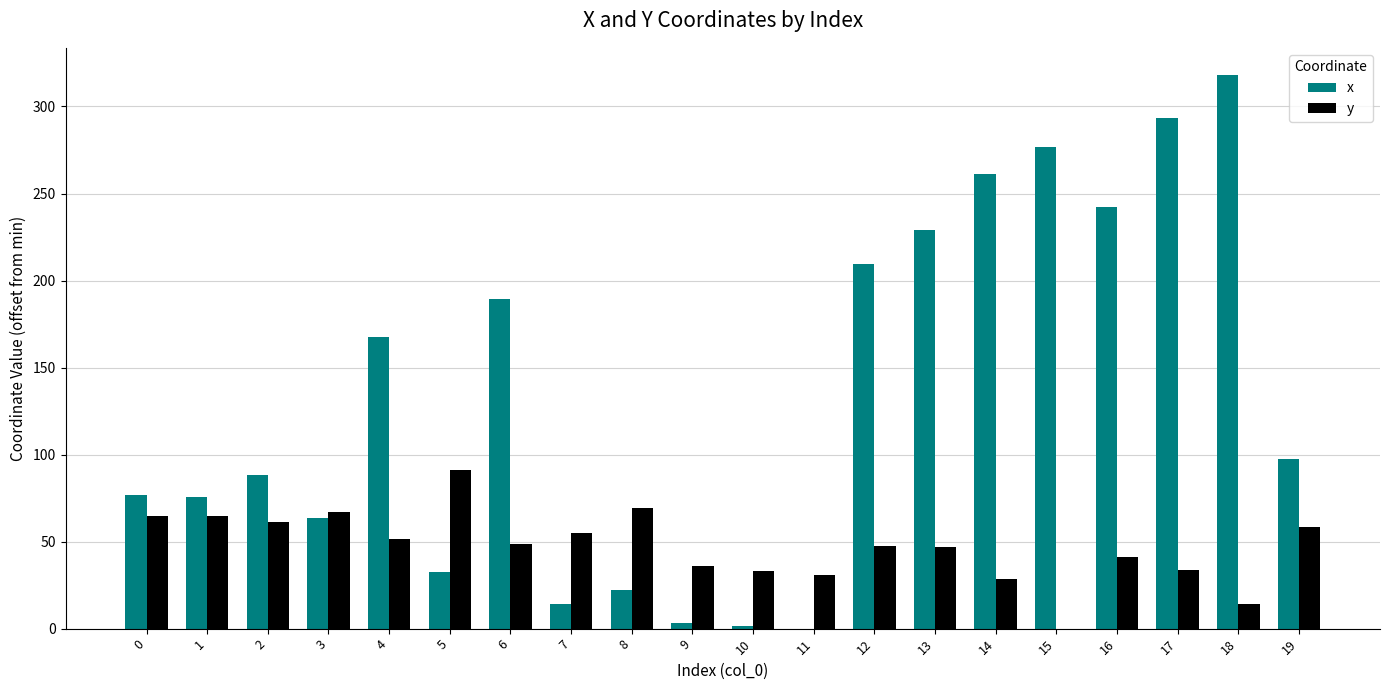

At which label does x first exceed 97?

4